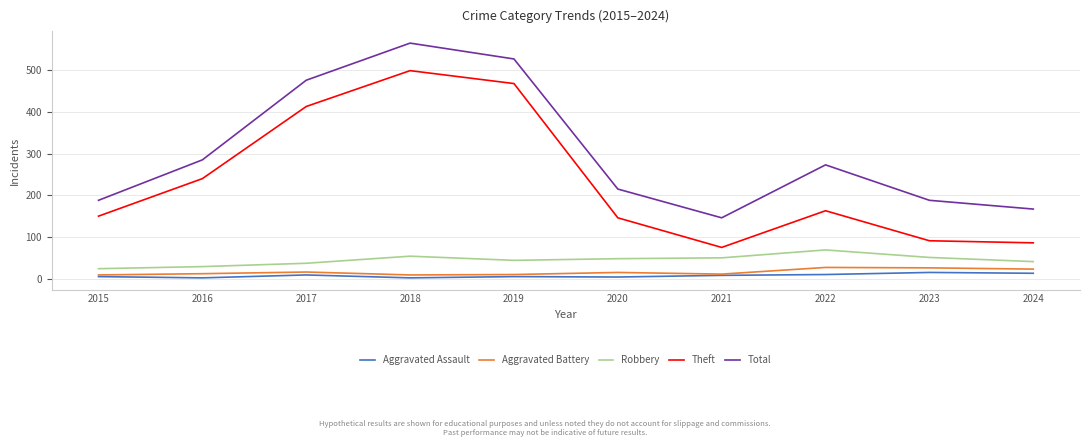

True or false: Total and Aggravated Battery intersect in this chart.

False